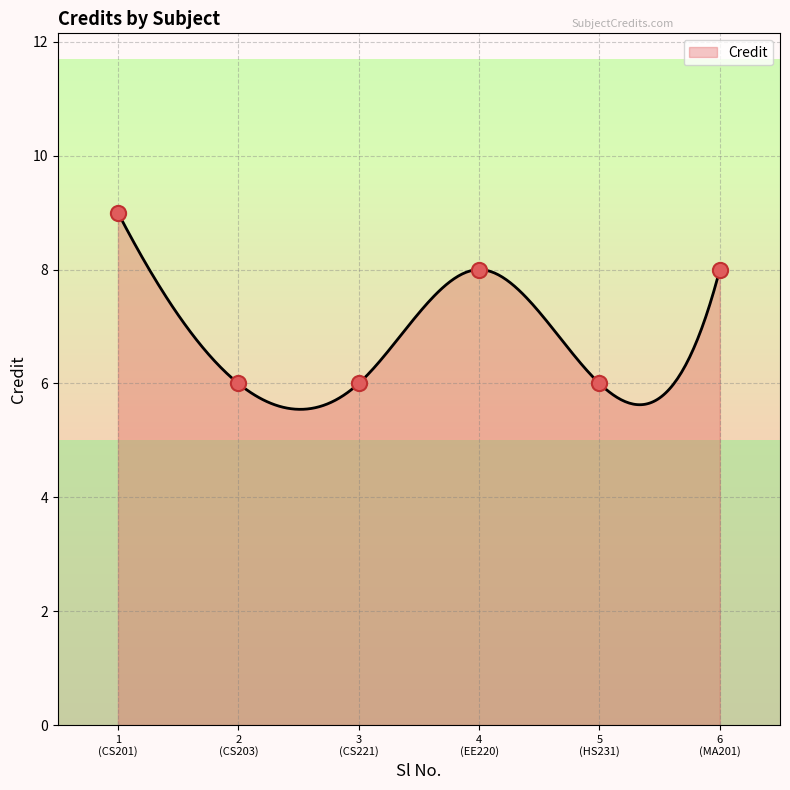

Which has a higher value, 2 (CS203) or 4 (EE220)?

4 (EE220)